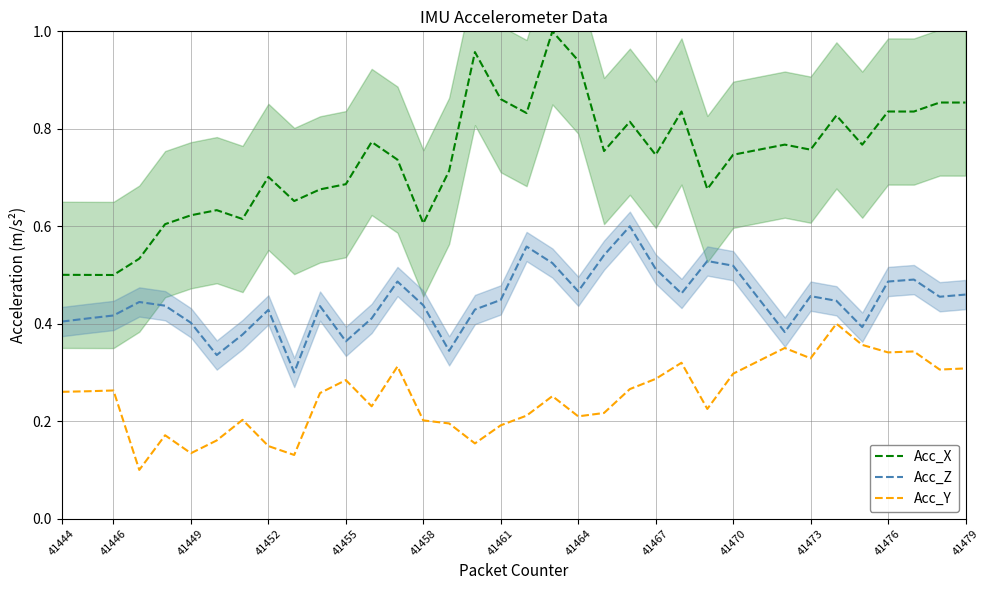

Count the Acc_Y values in the range 0 to 1.

36